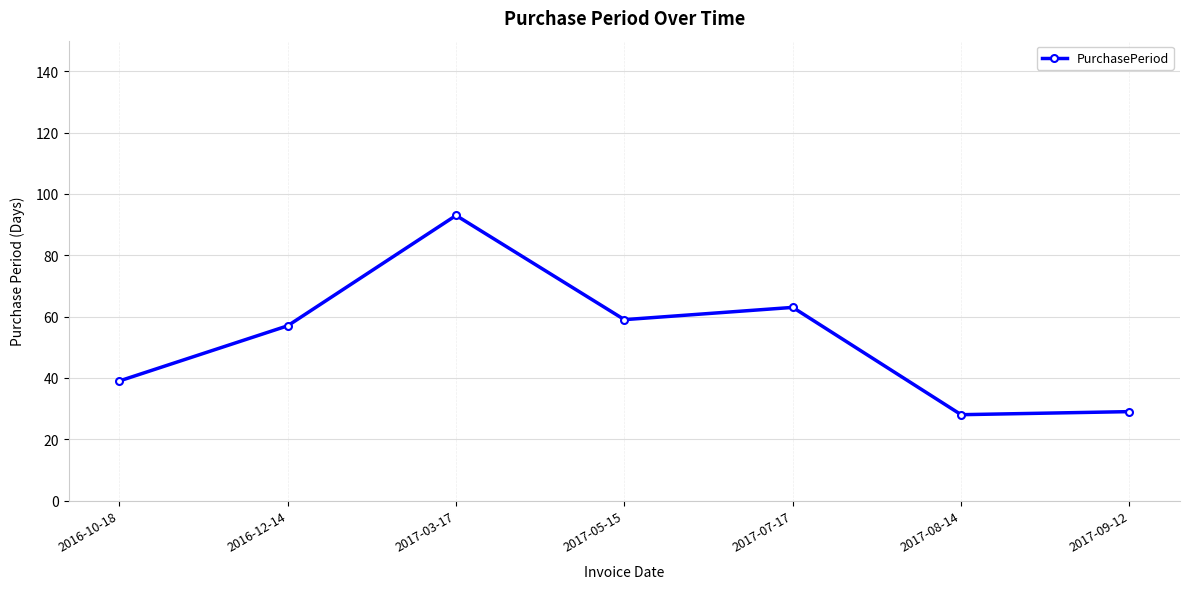

Where is the first local maximum?

2017-03-17